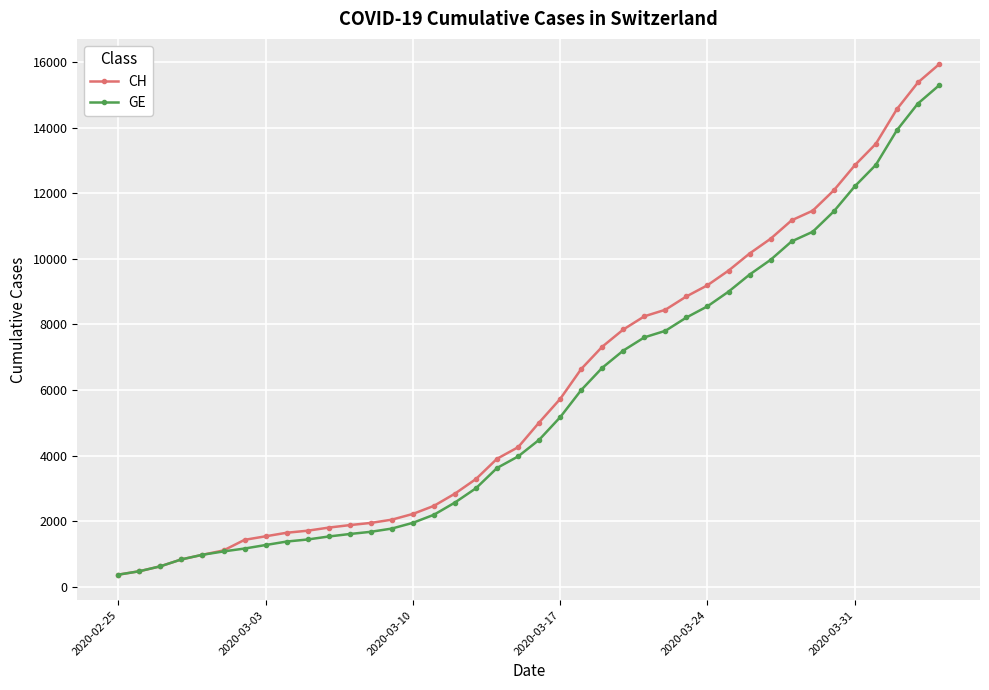

What is the smallest value displayed?

375